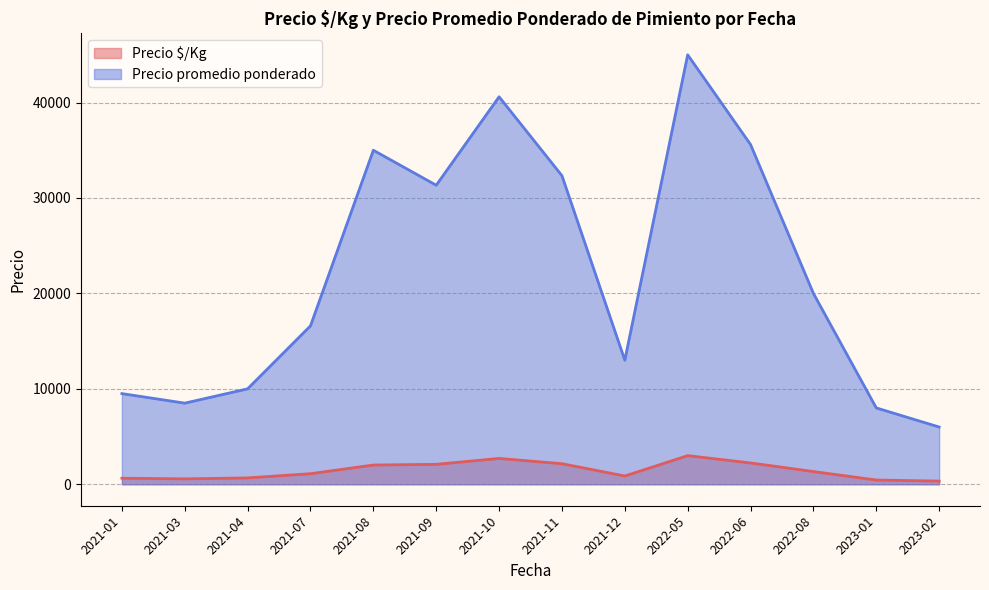

List the labels in order of Precio promedio ponderado value, largest first.

2022-05, 2021-10, 2022-06, 2021-08, 2021-11, 2021-09, 2022-08, 2021-07, 2021-12, 2021-04, 2021-01, 2021-03, 2023-01, 2023-02